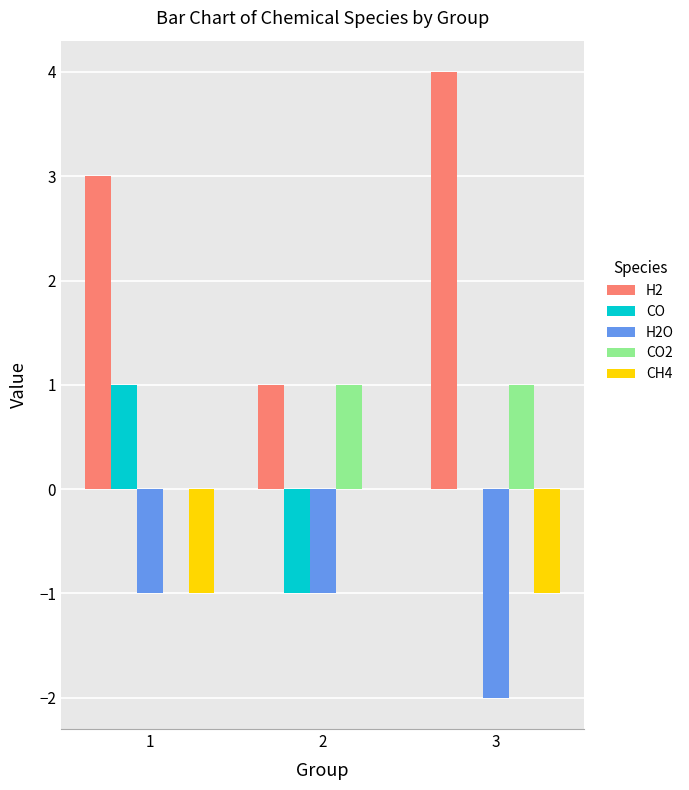

What is the greatest value displayed?

4